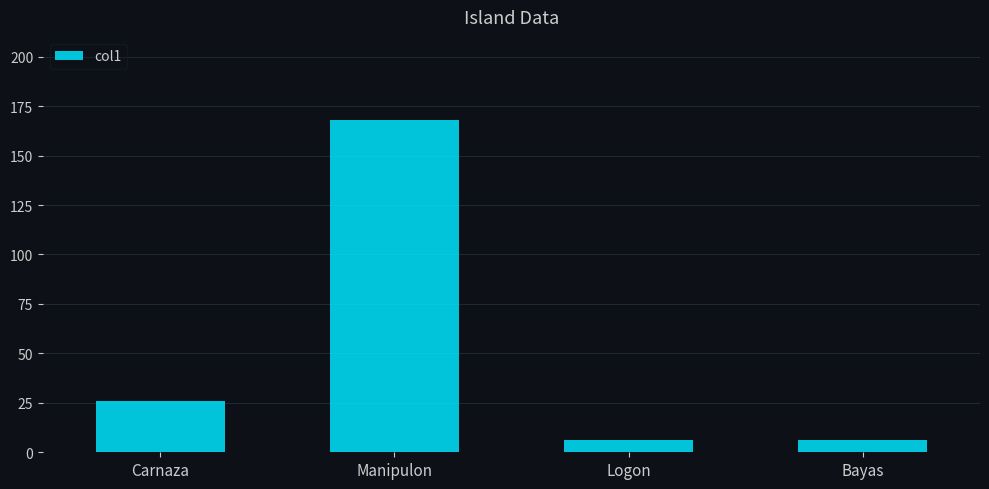

Reading left to right, extract all data points from this chart.

Carnaza=26	Manipulon=168	Logon=6	Bayas=6